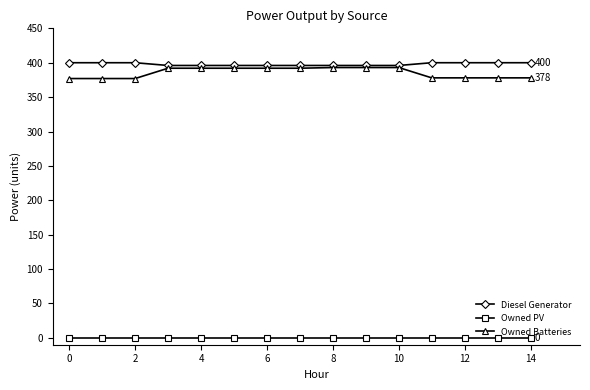

True or false: Owned PV and Owned Batteries cross at least once.

False